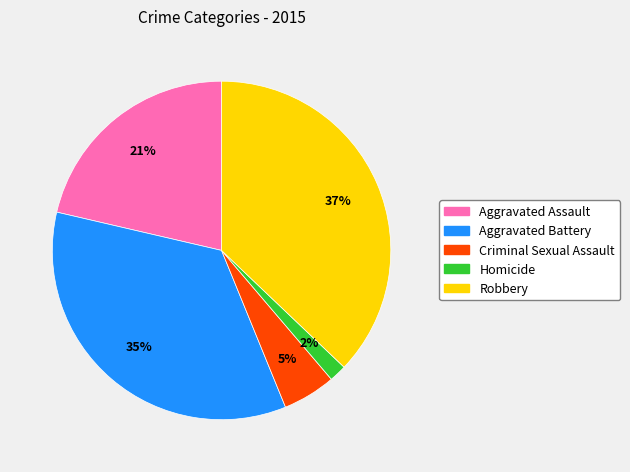

Between Aggravated Battery and Homicide, which is larger?

Aggravated Battery